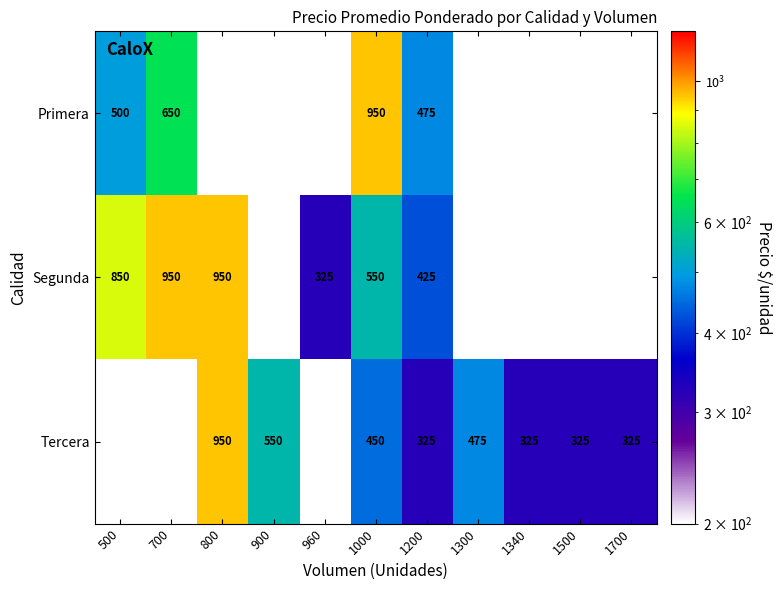

Rank the series at 1200 from highest to lowest value.

Primera, Segunda, Tercera